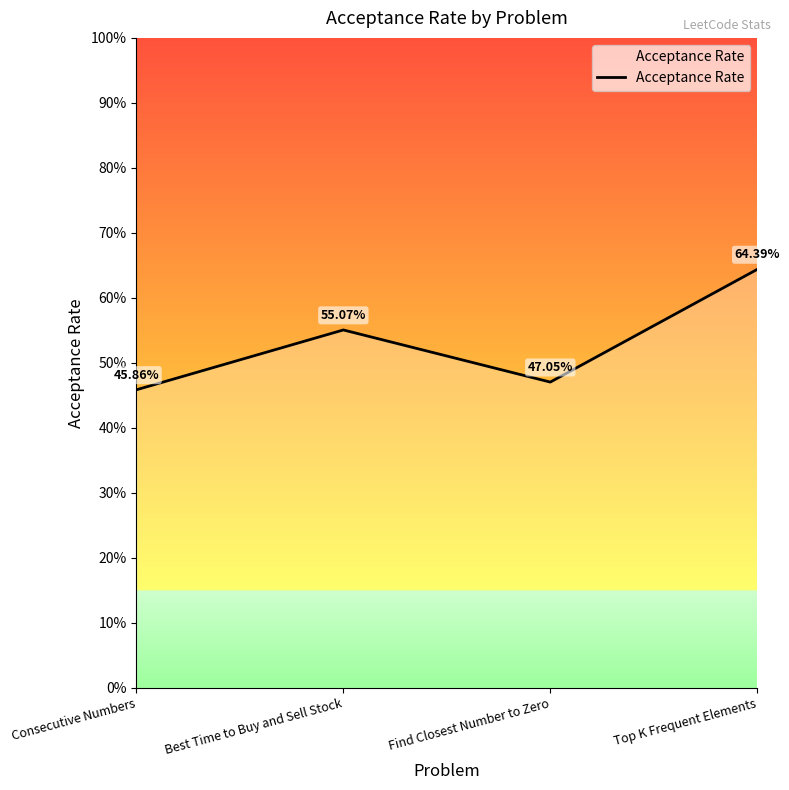

At which category does the data reach its first local peak?

Best Time to Buy and Sell Stock